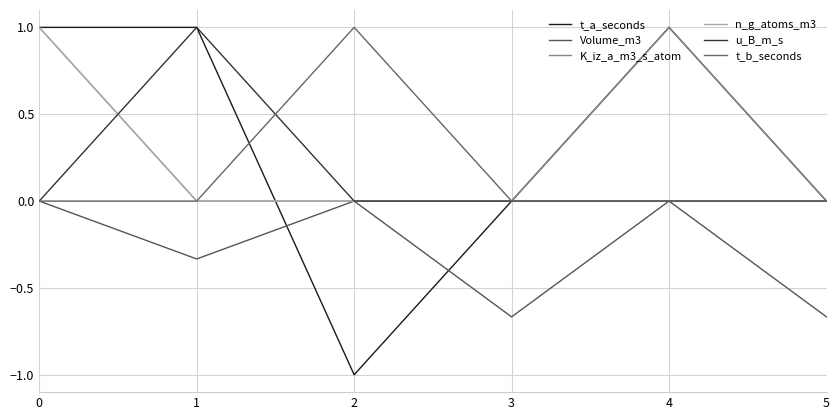

How many lines are shown in the chart?

6